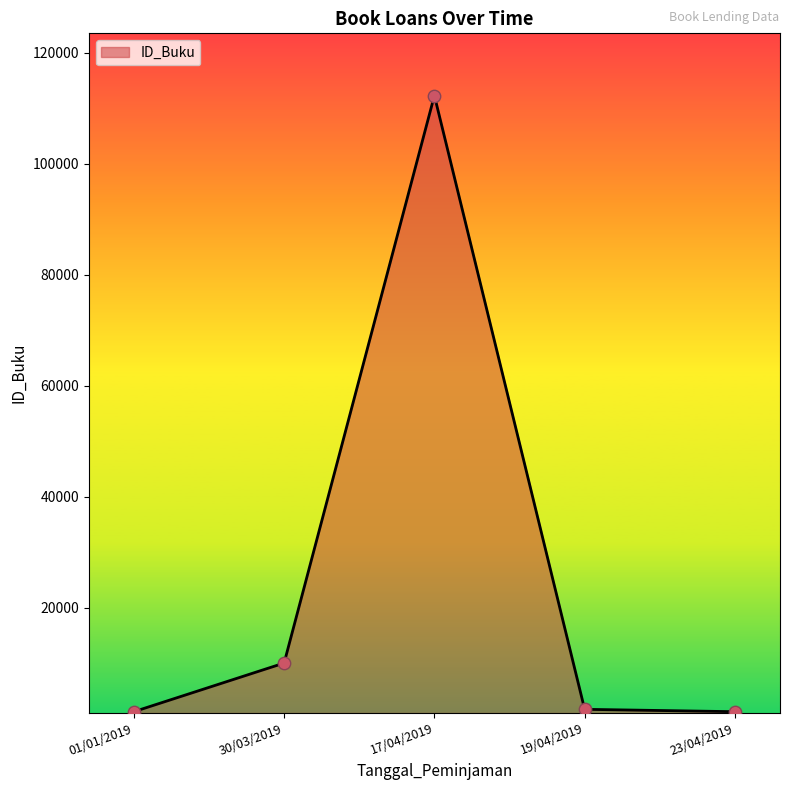

At which category does the data reach its first local peak?

17/04/2019